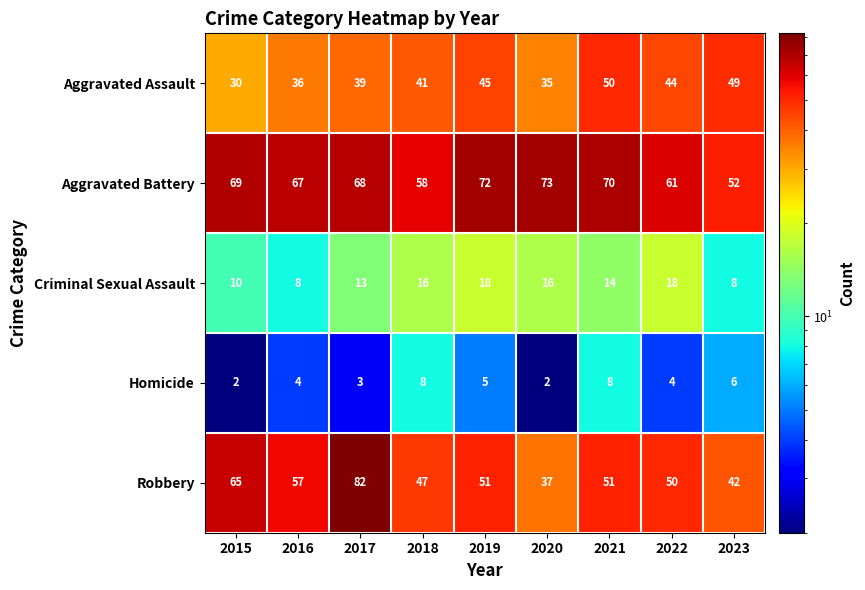

Count the number of data series in this chart.

5